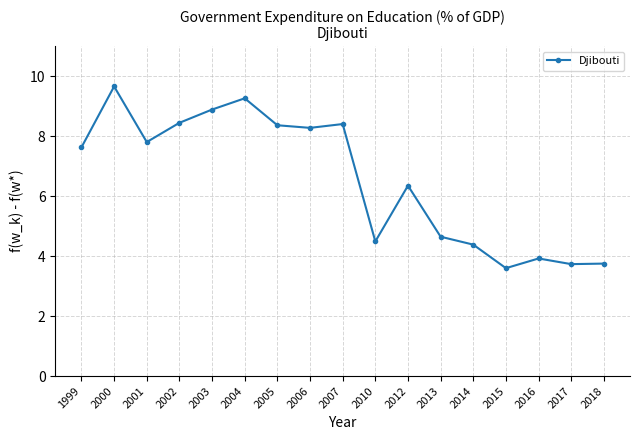

What is the difference between the values at 2005 and 2003?

0.5